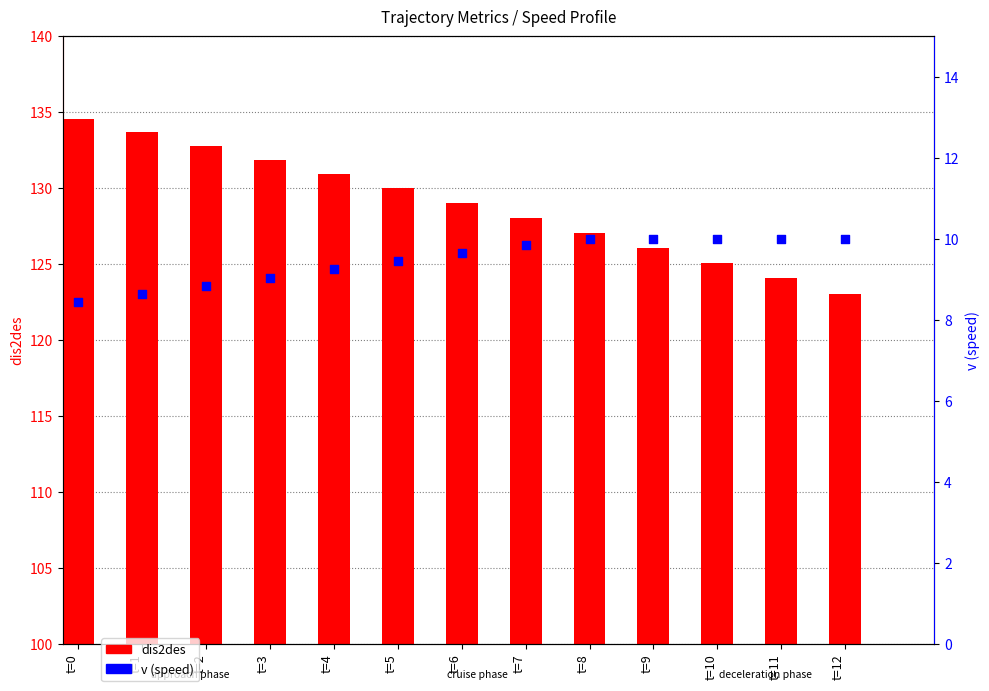

What are all the series names shown in the legend?

dis2des, v (speed)